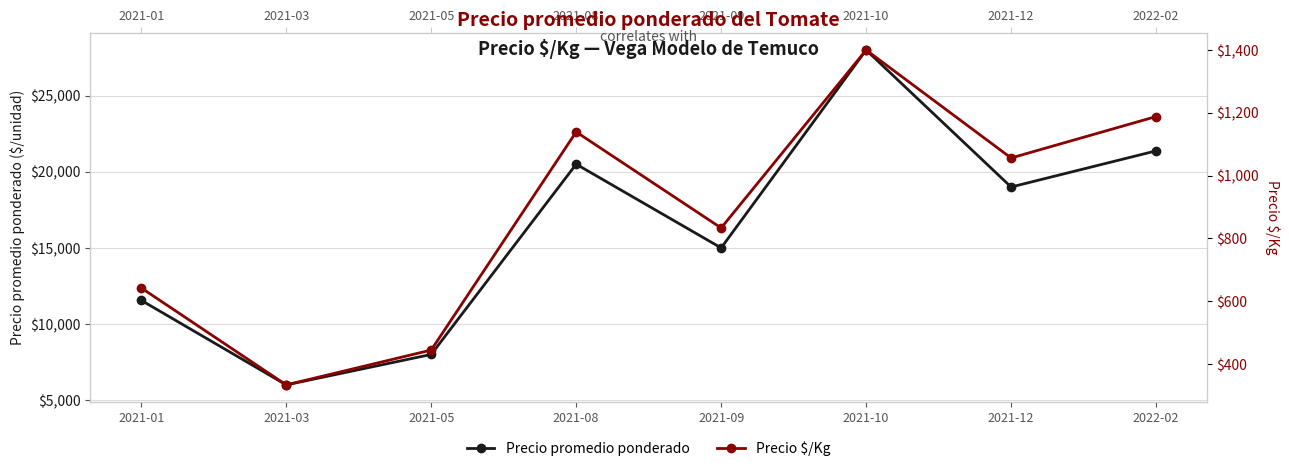

The value of Precio $/Kg at 2022-02 is 2003. True or false?

False